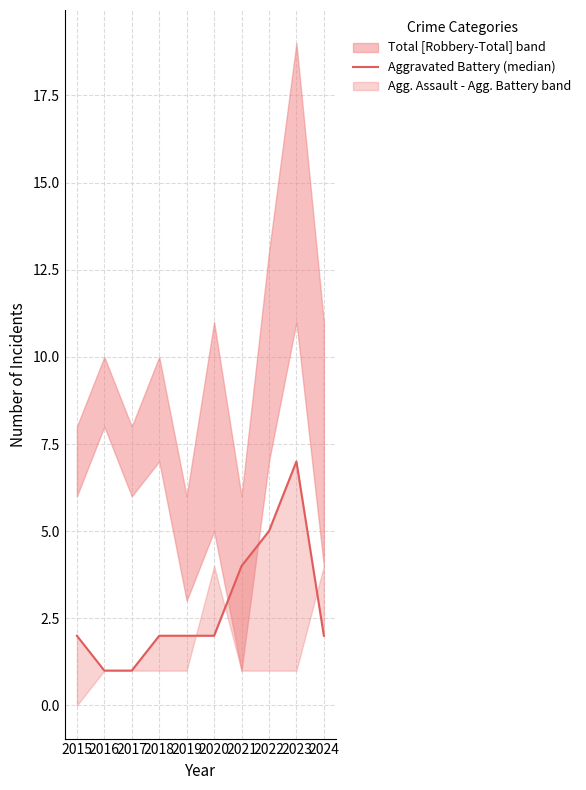

How many lines are shown in the chart?

1